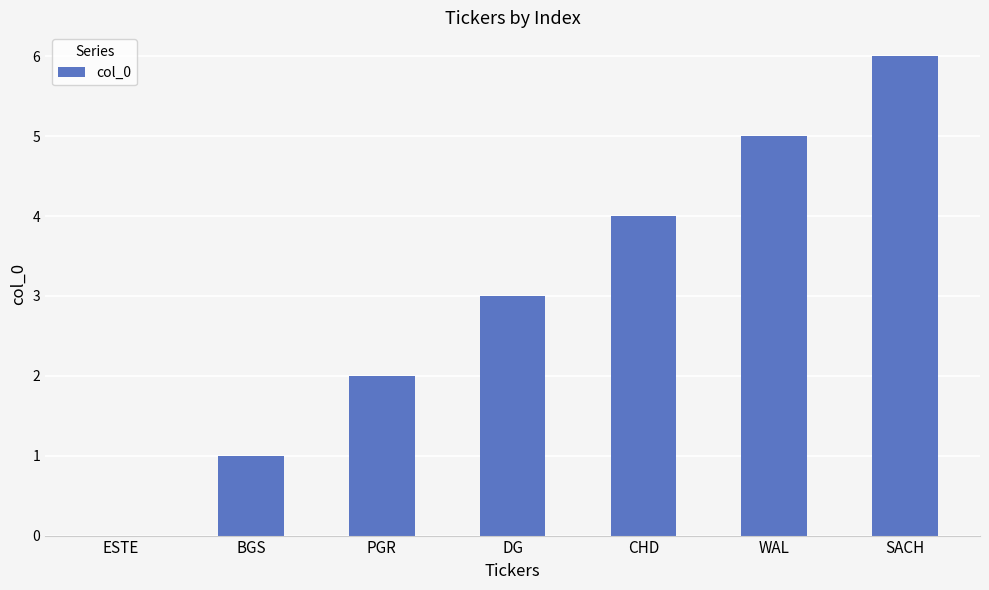

Which category has the highest value across all series?

SACH